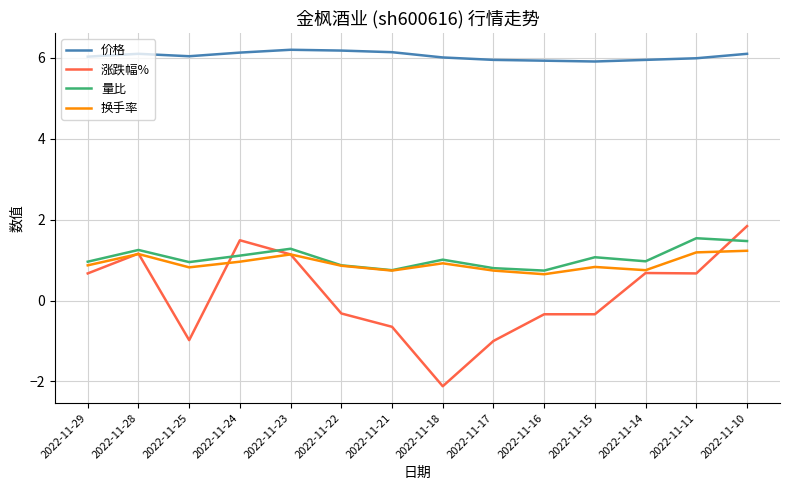

True or false: 量比 and 价格 intersect in this chart.

False